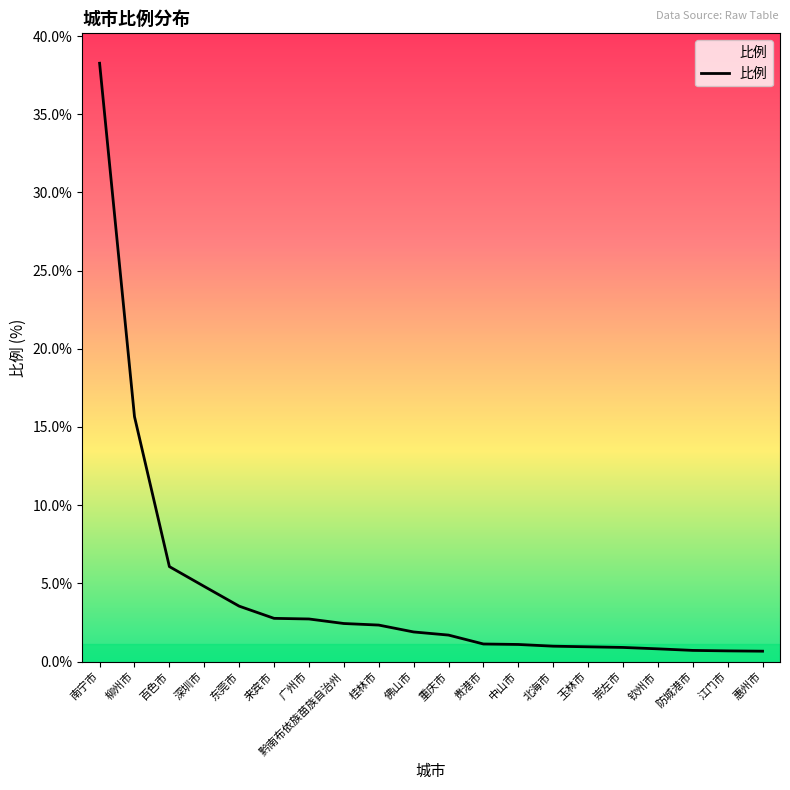

Where is the data nearest to the value 19?

柳州市